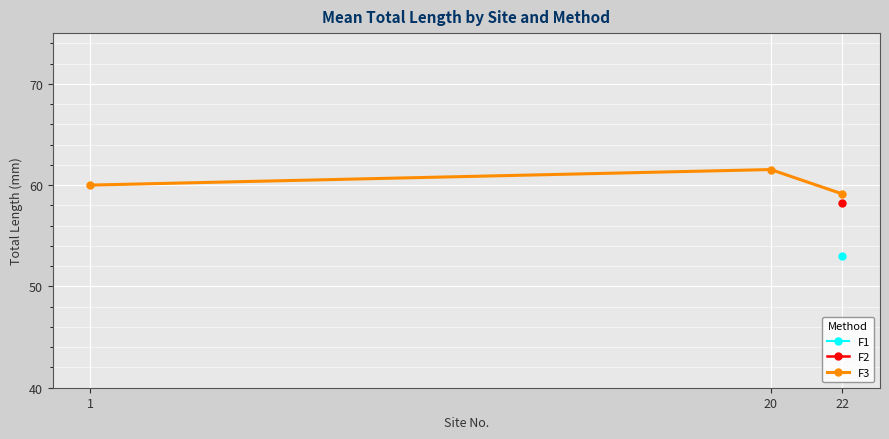

How many lines are shown in the chart?

1